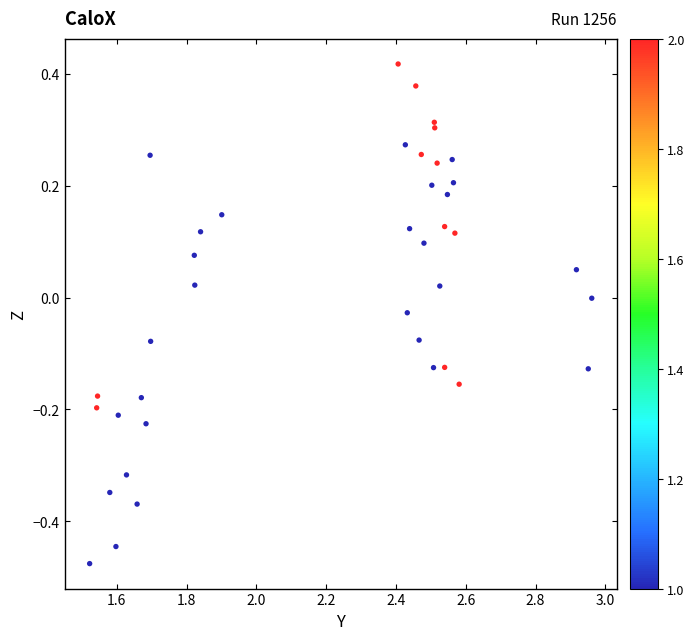

What is the range of Y values (max minus min)?

0.9